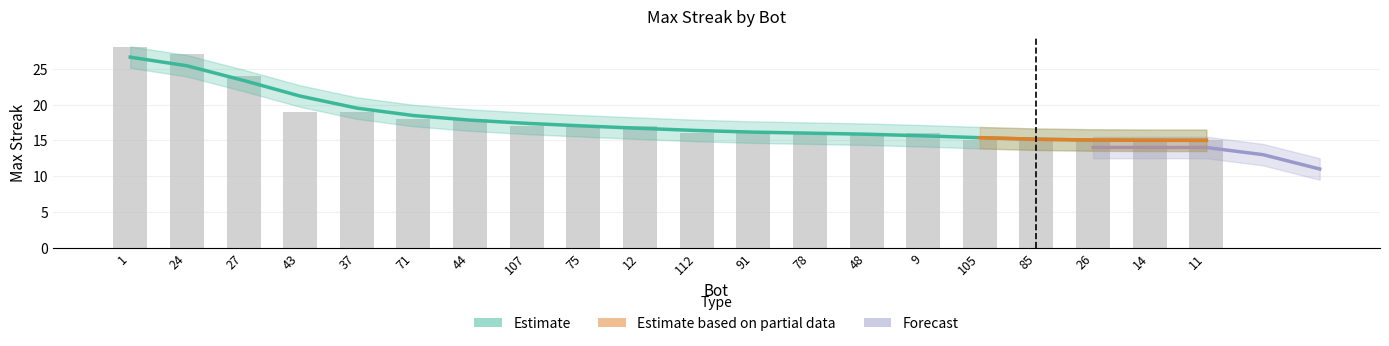

What is the minimum value shown in the chart?

15